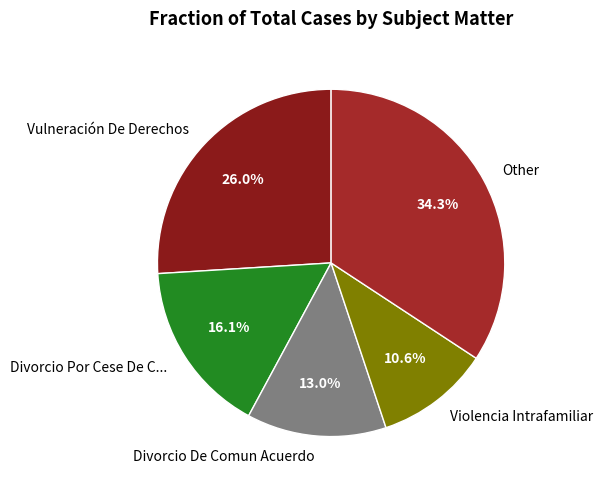

Does Other account for over 50% of the chart?

No